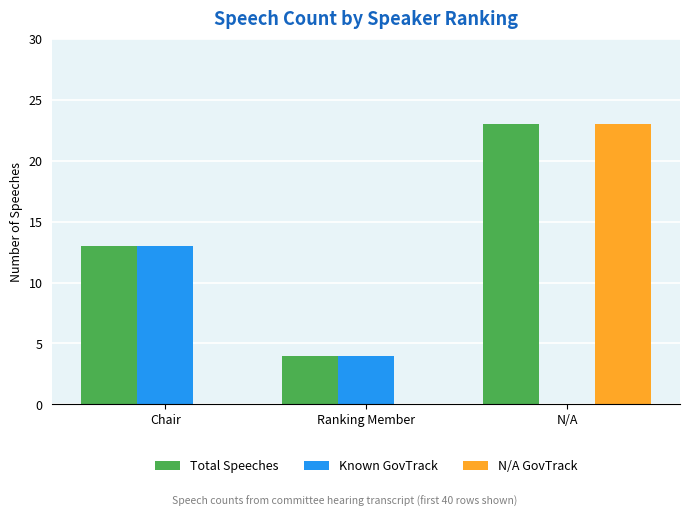

Is it true that N/A GovTrack equals 7 at N/A?

False